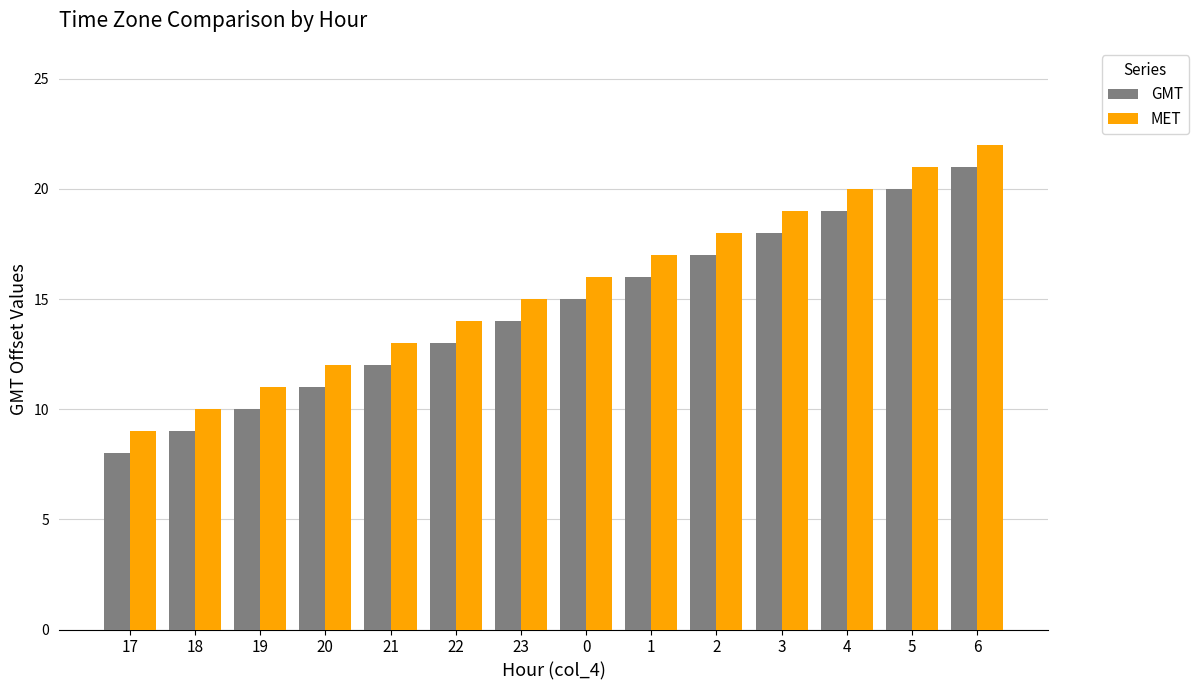

What is the highest value of the GMT series?

21